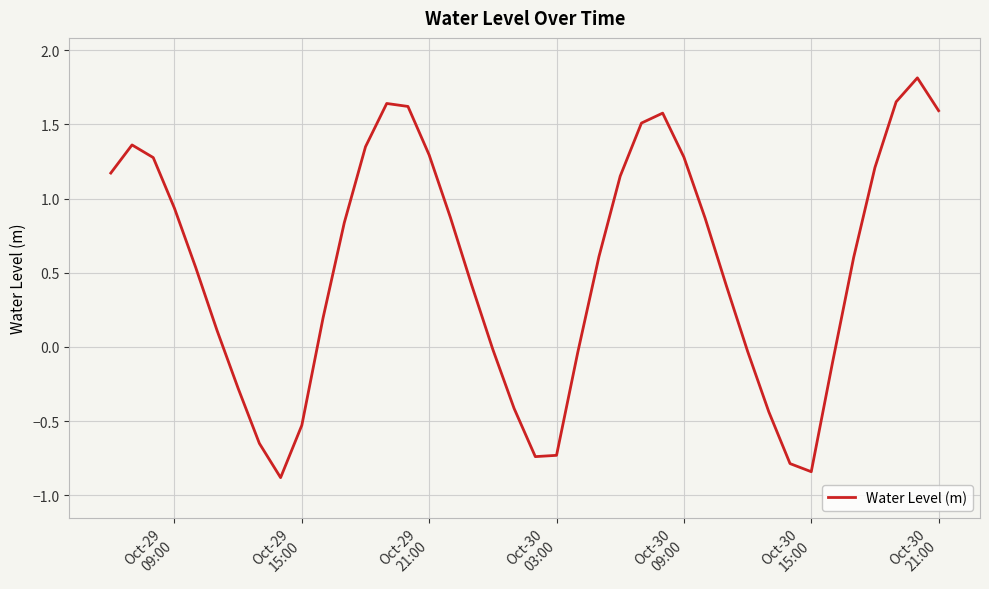

How many interior local peaks (higher than both neighbors) does the data have?

4